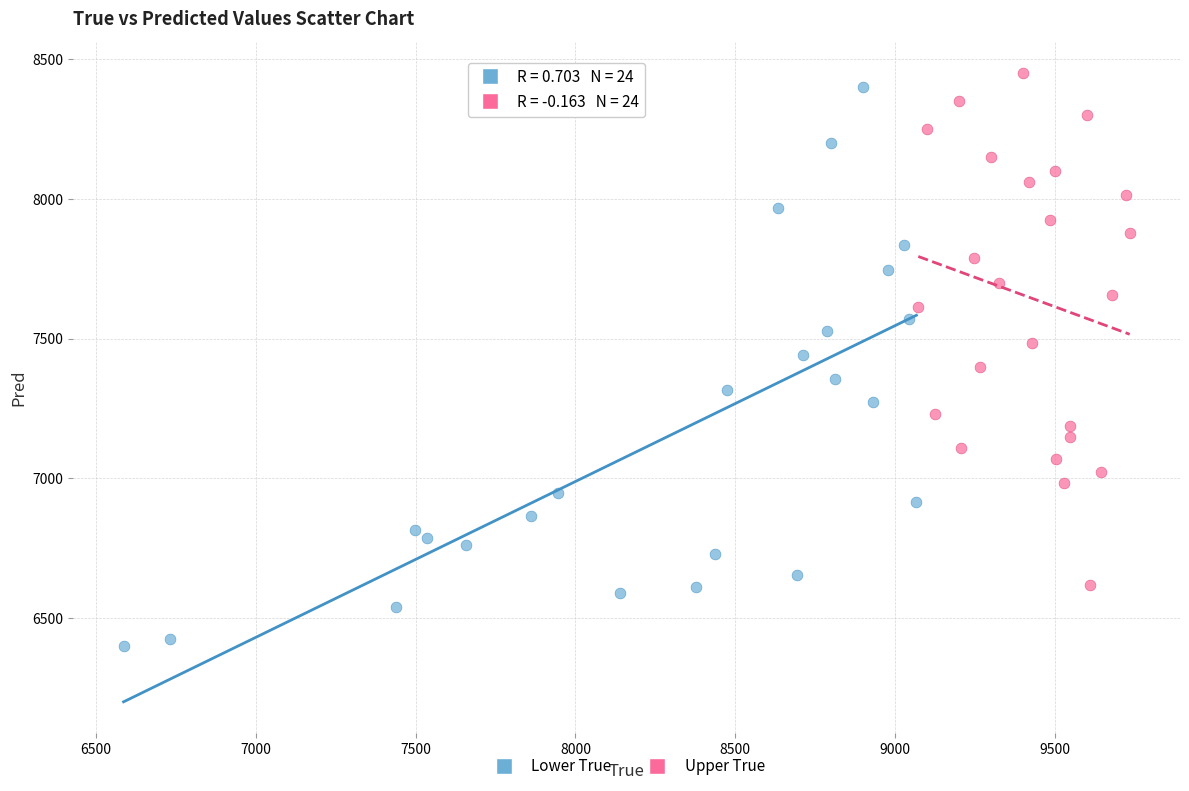

Which series contains the highest Y value?

Upper True